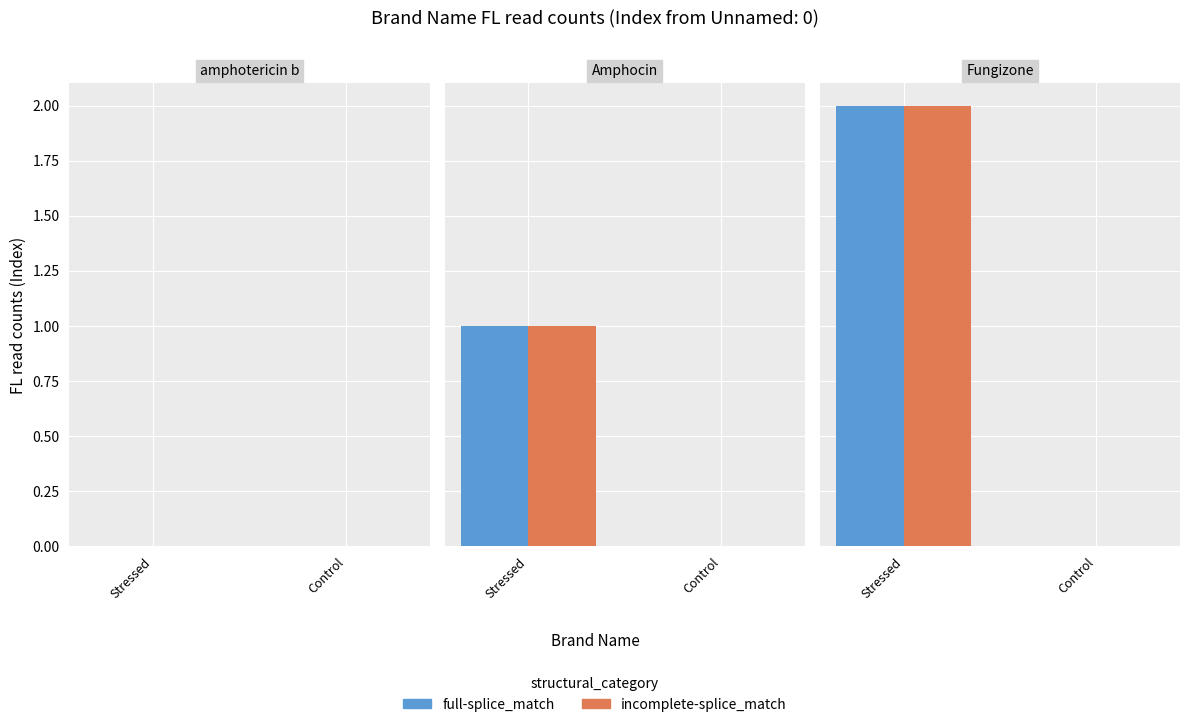

Which has a higher value, Stressed or Control?

Stressed